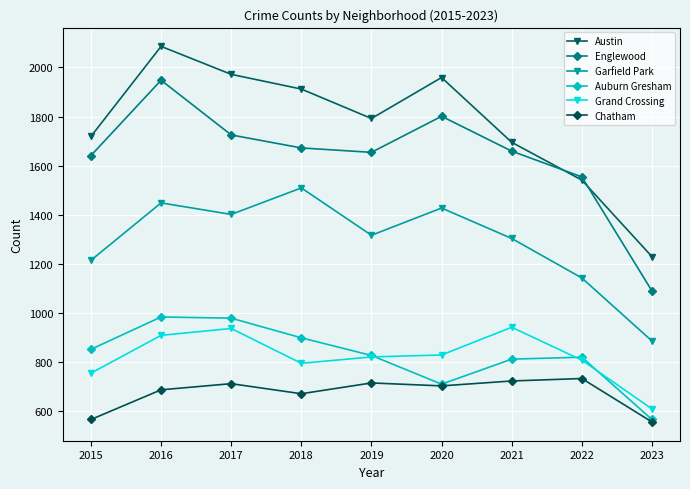

How many interior local peaks does the Auburn Gresham series have?

2